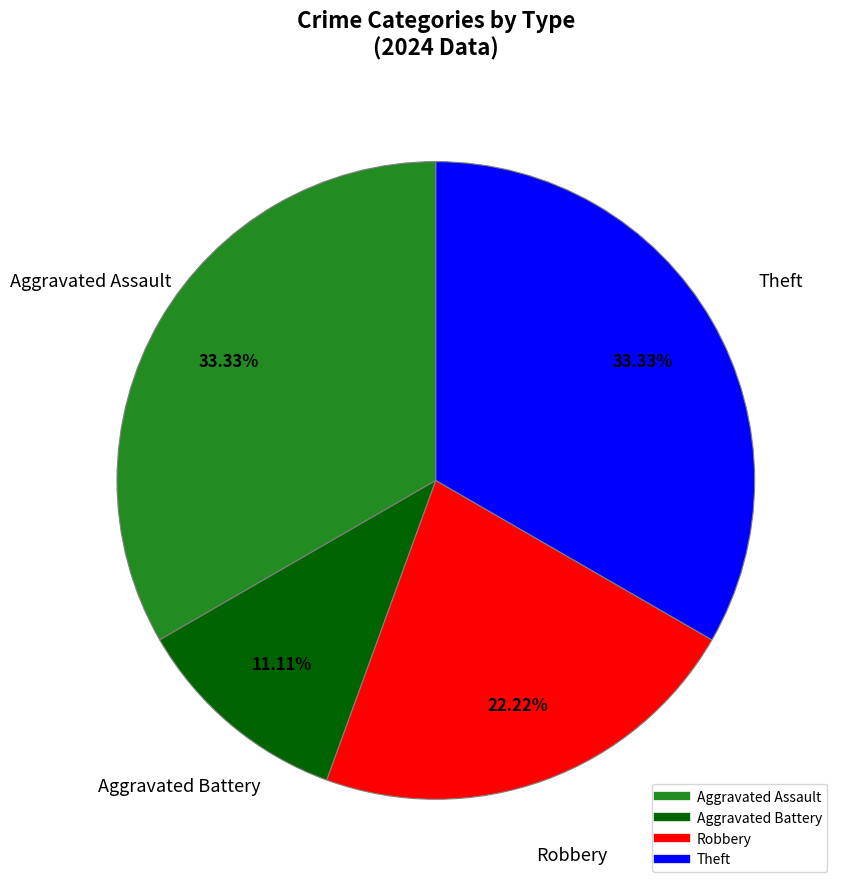

Is there any slice that represents more than half of the pie?

No